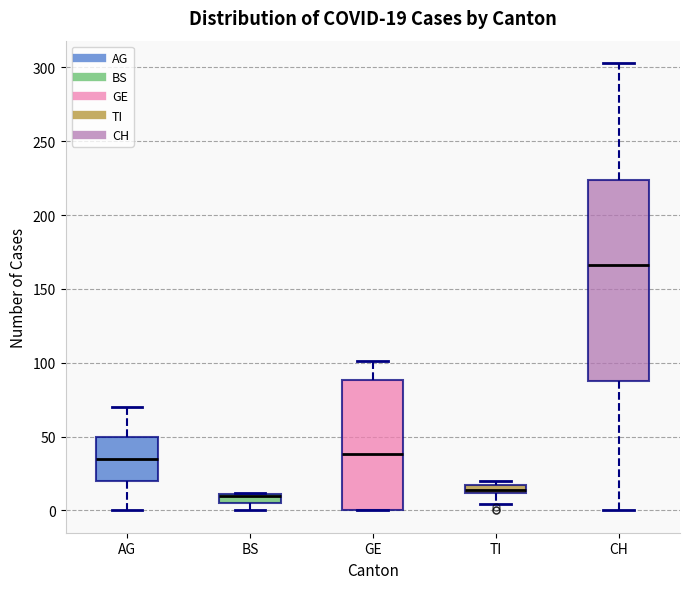

Comparing the boxes themselves (not the whiskers), which one is the tallest?

CH